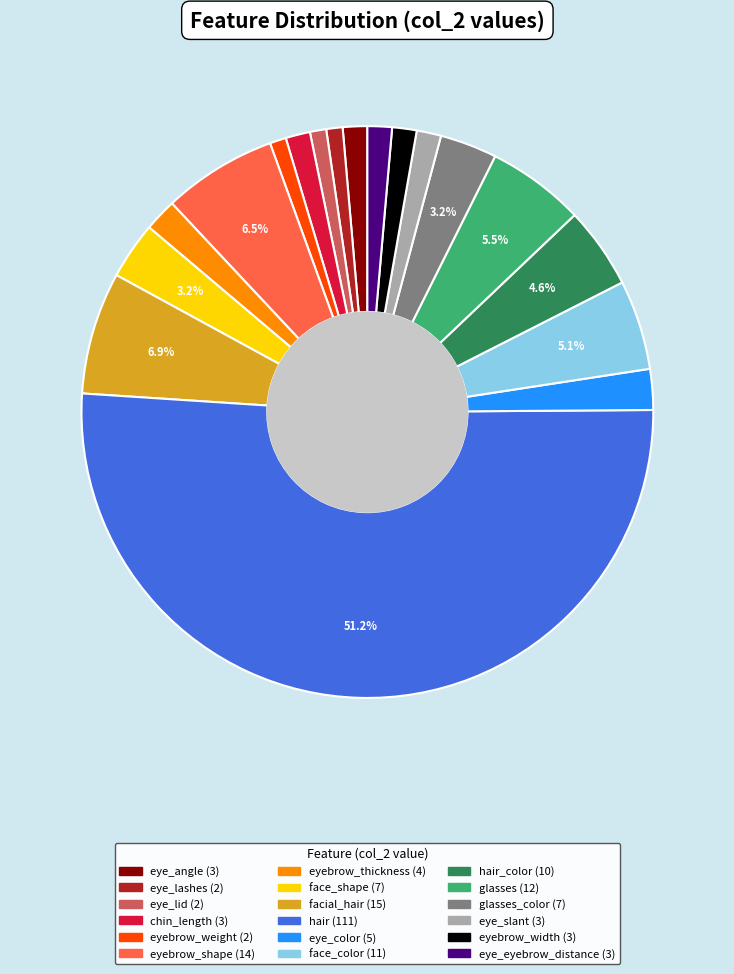

How many slices are in this pie chart?

18